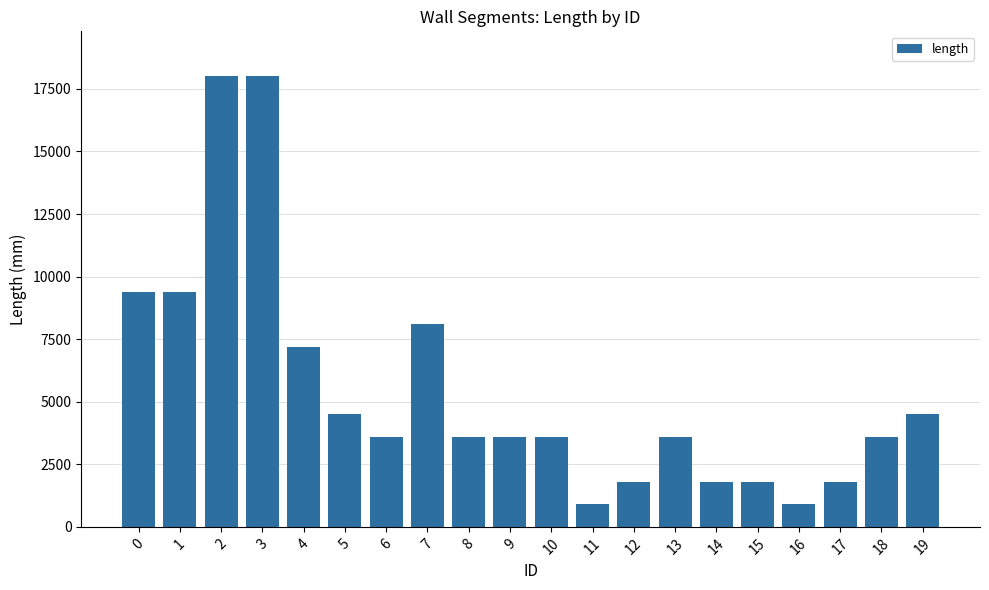

The chart shows a value of 14313 at 0. True or false?

False